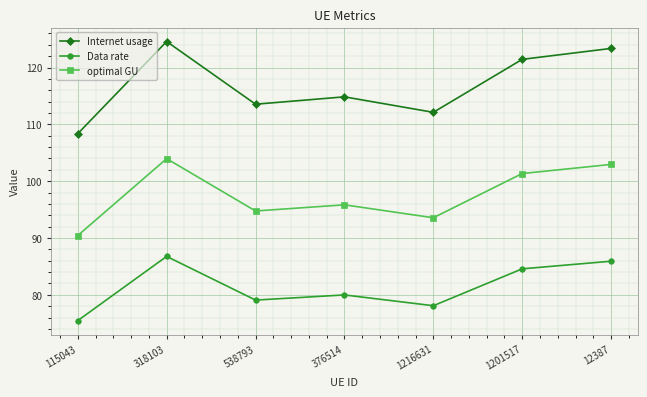

Reading left to right, extract all data points from this chart.

Internet usage: 108.4	124.6	113.5	114.8	112.1	121.4	123.4
Data rate: 75.5	86.8	79.1	80.0	78.1	84.6	85.9
optimal GU: 90.4	104.0	94.8	95.8	93.6	101.3	103.0